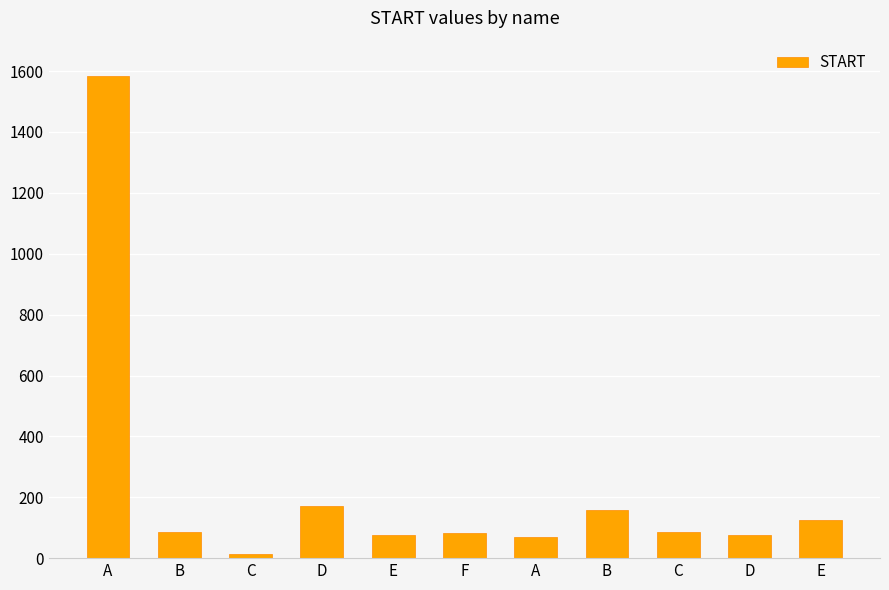

What is the minimum value shown in the chart?

14